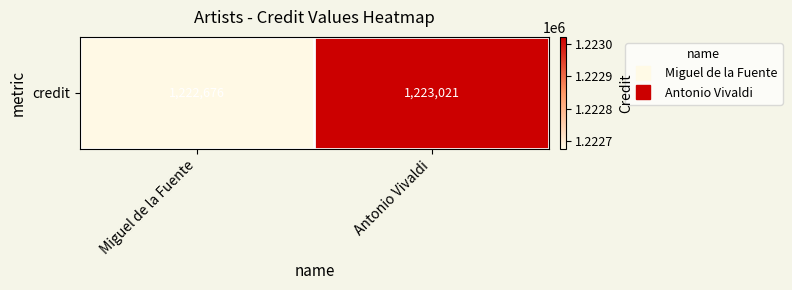

What is the greatest value displayed?

1223021